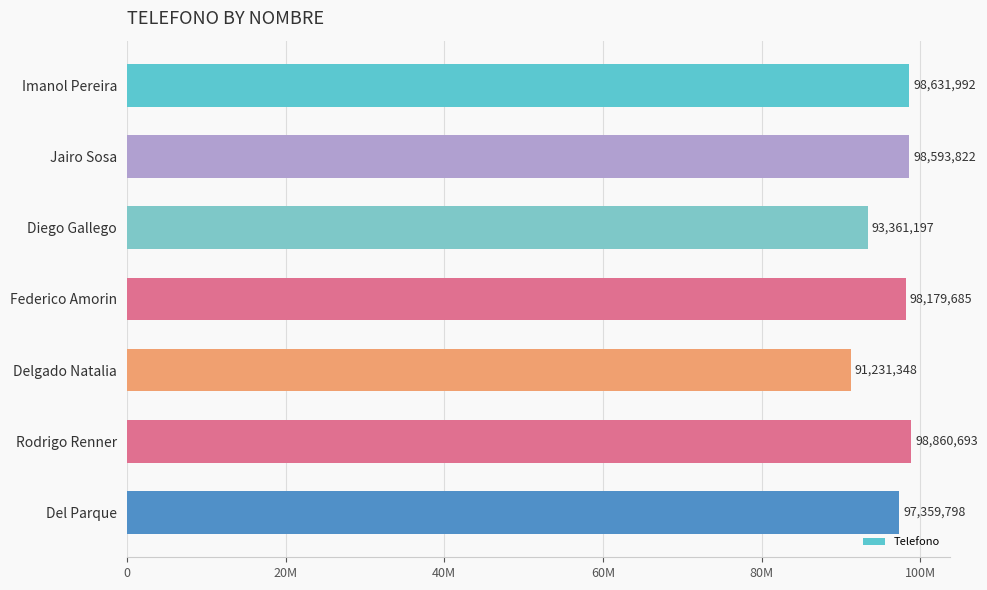

What is the average value?

96602648